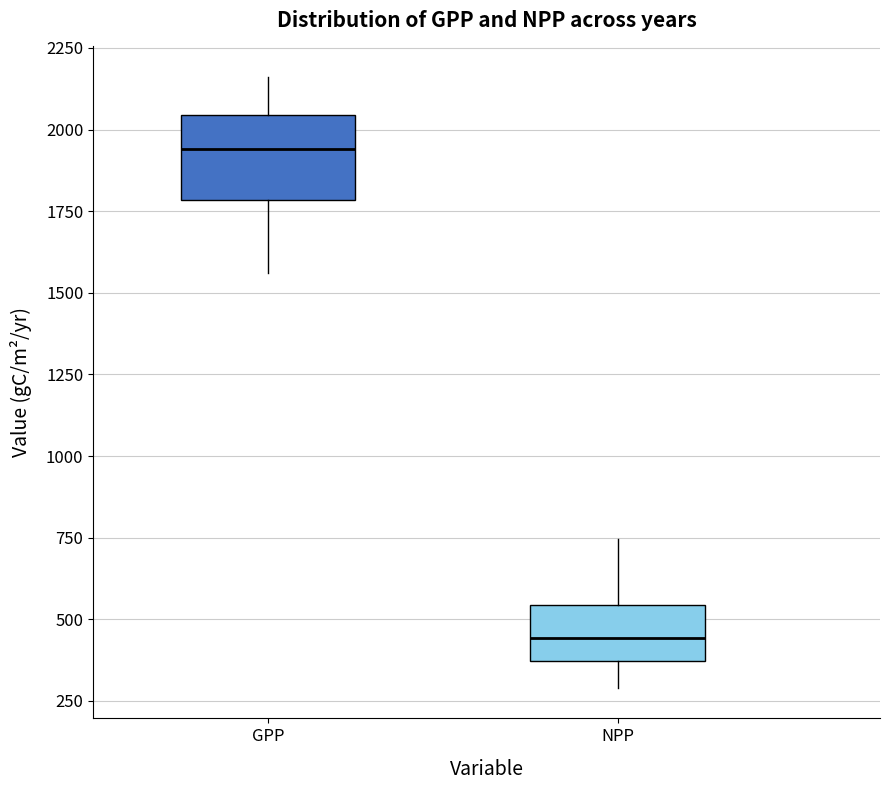

Where is the lower edge of the box for NPP on the y-axis? The values are not printed on the chart, so give them approximately, as read against the axis.

350